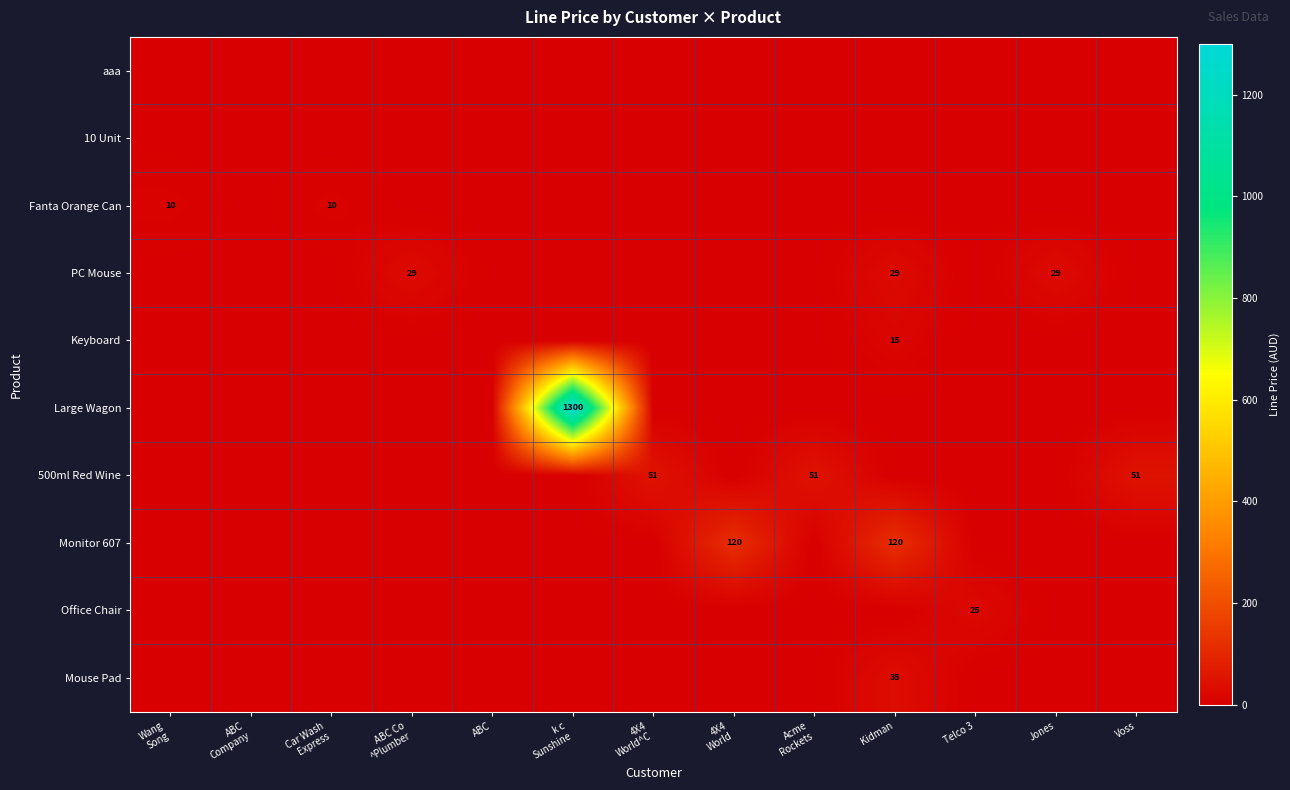

Count the number of data series in this chart.

10